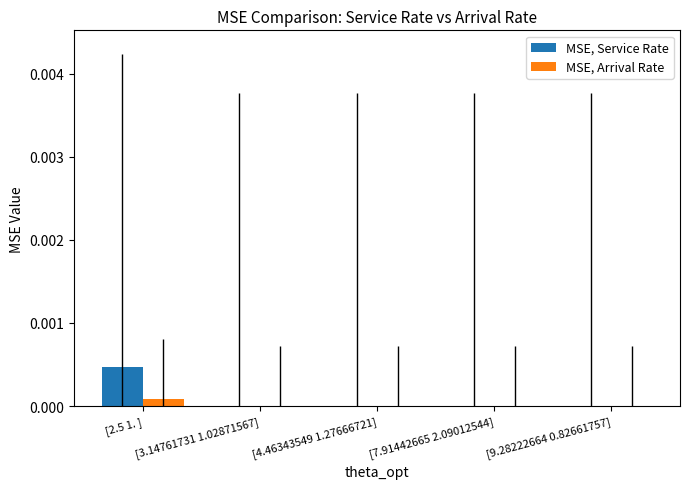

What are all the series names shown in the legend?

MSE, Service Rate, MSE, Arrival Rate